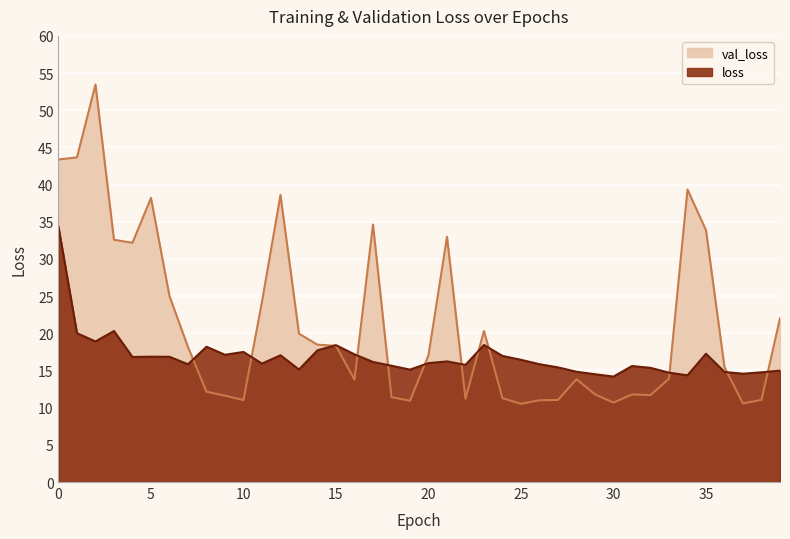

Rank the series by their maximum value, from highest to lowest.

val_loss, loss